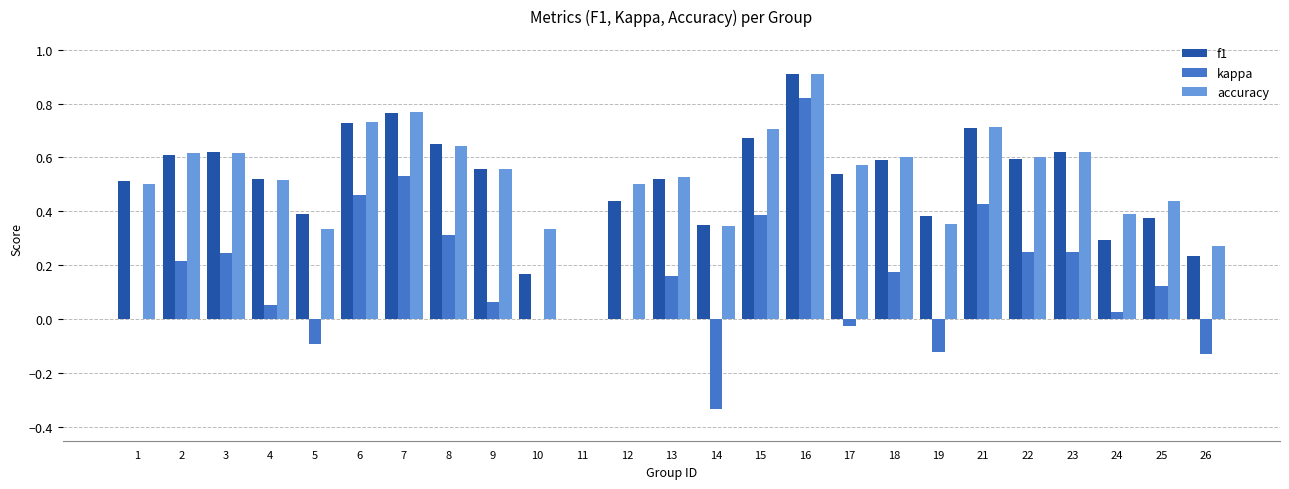

What is the sum of the f1 values at 8 and 1?

1.2